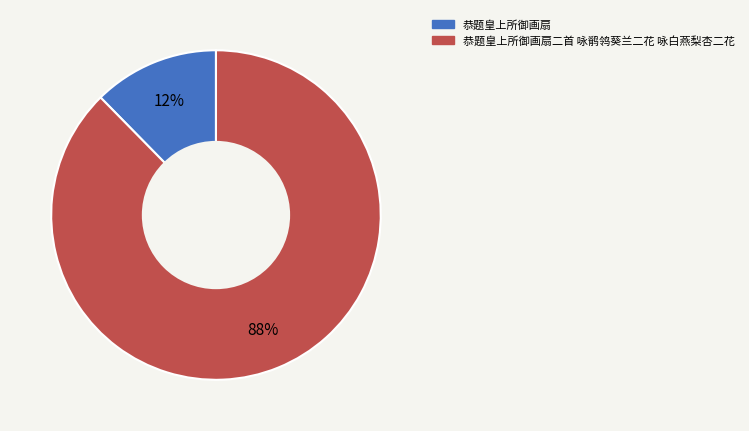

Is there a majority slice in this chart?

Yes